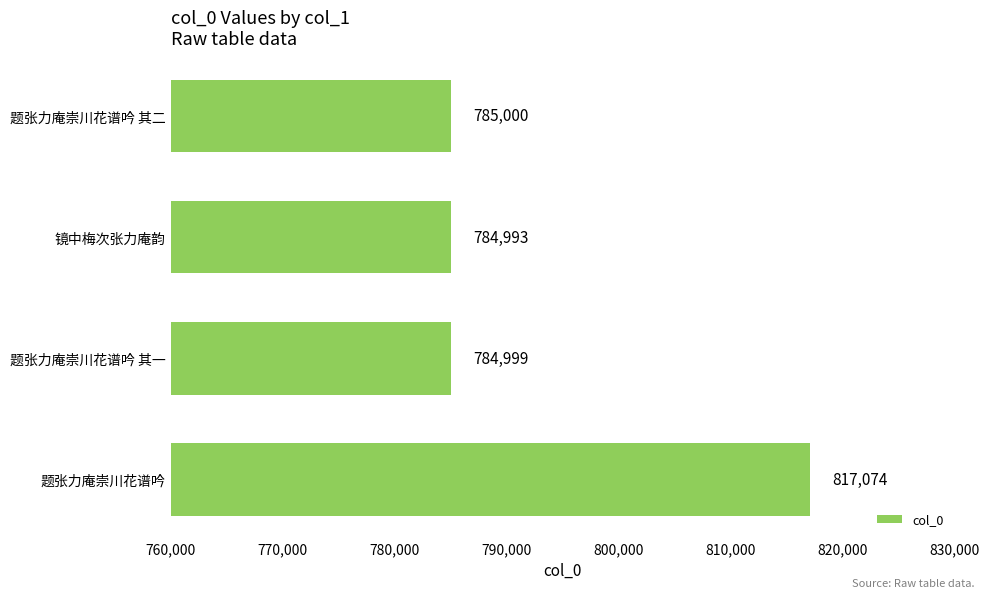

Is it true that the value at 题张力庵崇川花谱吟 其二 is 512525?

False